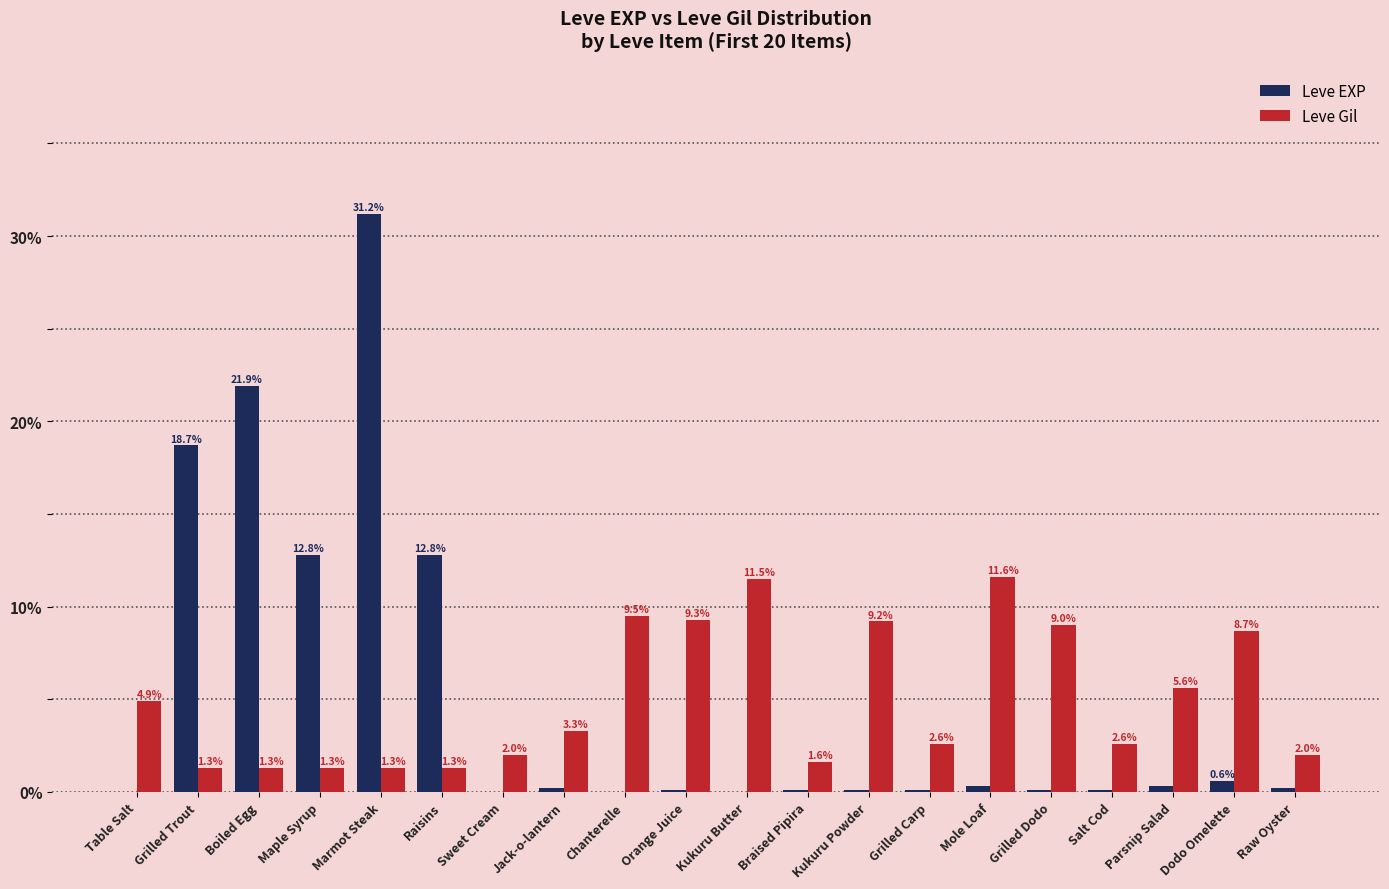

What is the total value across all series at Marmot Steak?

32.5